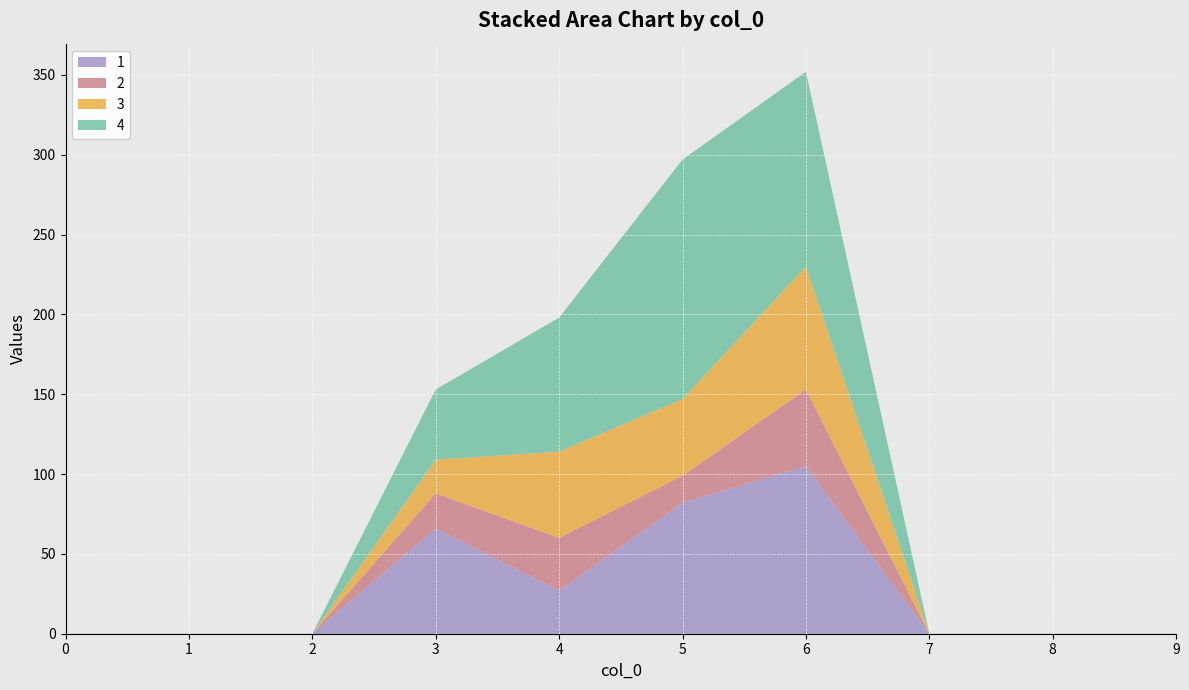

Reading left to right, what are all the values shown in this chart?

1: 0	0	0	66	27	82	105	0	0	0
2: 0	0	0	22	33	17	48	0	0	0
3: 0	0	0	21	54	48	77	0	0	0
4: 0	0	0	44	84	150	122	0	0	0